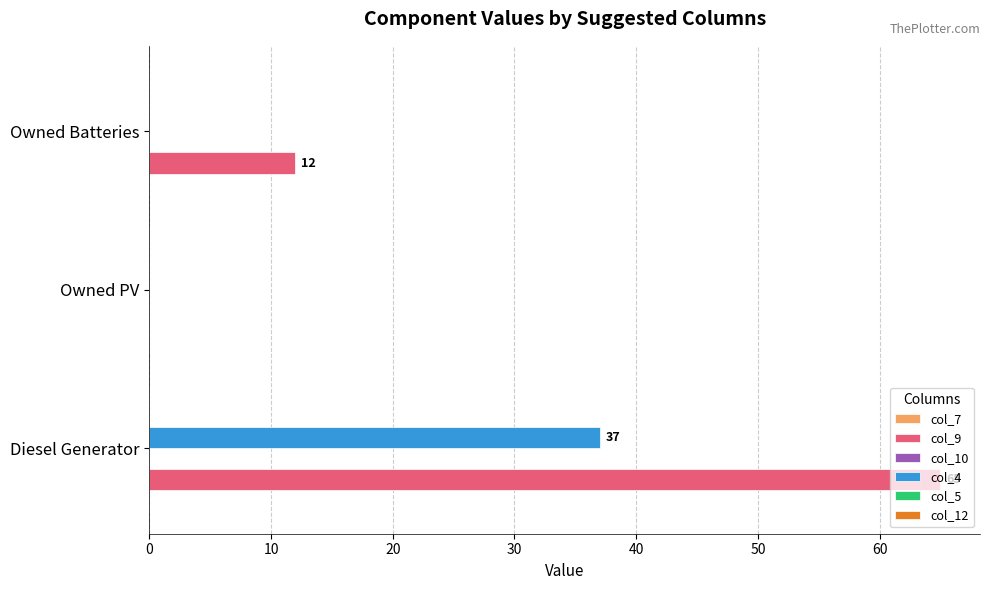

Between Diesel Generator and Owned Batteries, which series saw the biggest shift?

col_9